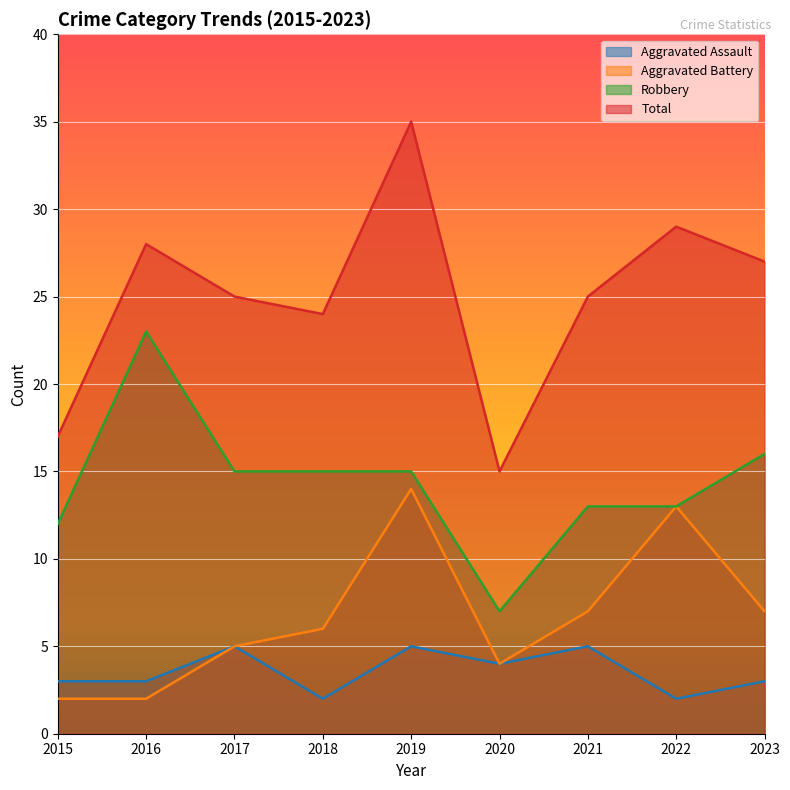

Which has a higher value, 2017 or 2020?

2017